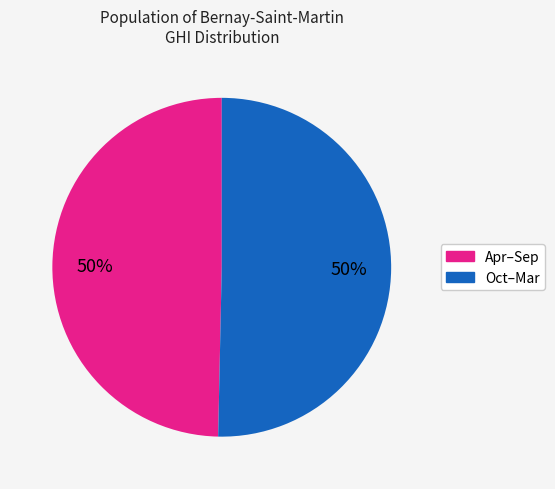

To the nearest percent, what is the average slice percentage?

50%